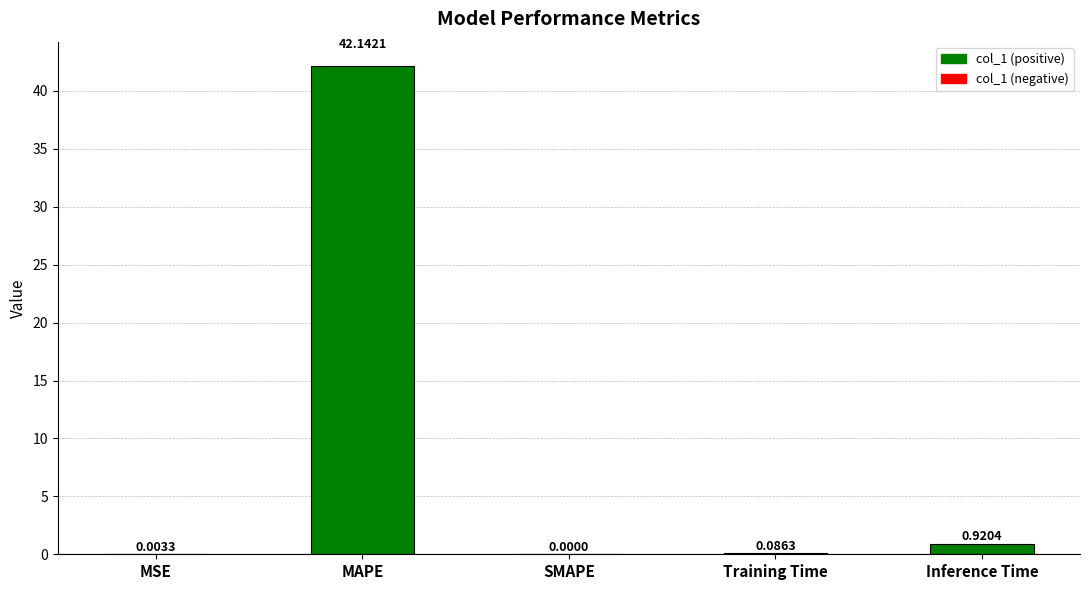

Where is the data nearest to the value 21?

Inference Time